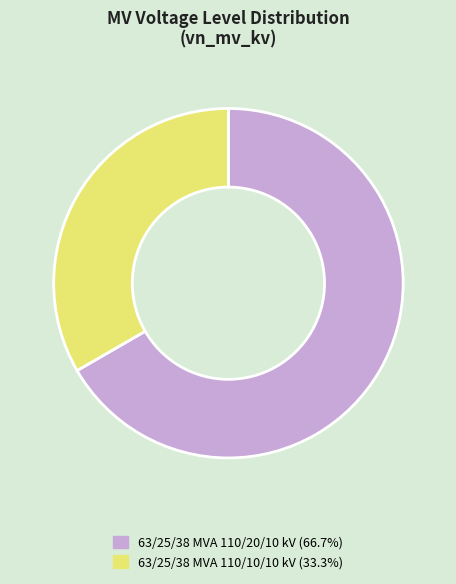

Is it true that 63/25/38 MVA 110/20/10 kV is 81% of the pie?

False